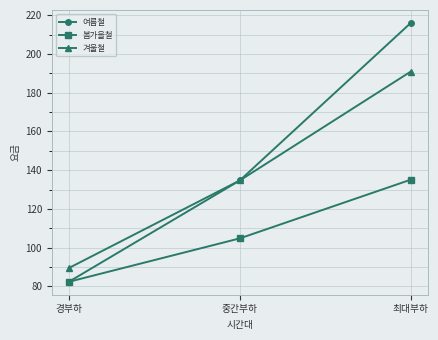

List the labels in order of 겨울철 value, smallest first.

경부하, 중간부하, 최대부하